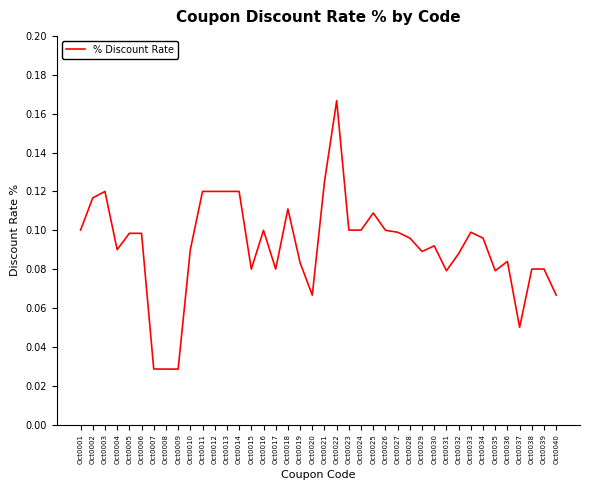

True or false: there are more than 2 points higher than both neighbors.

True